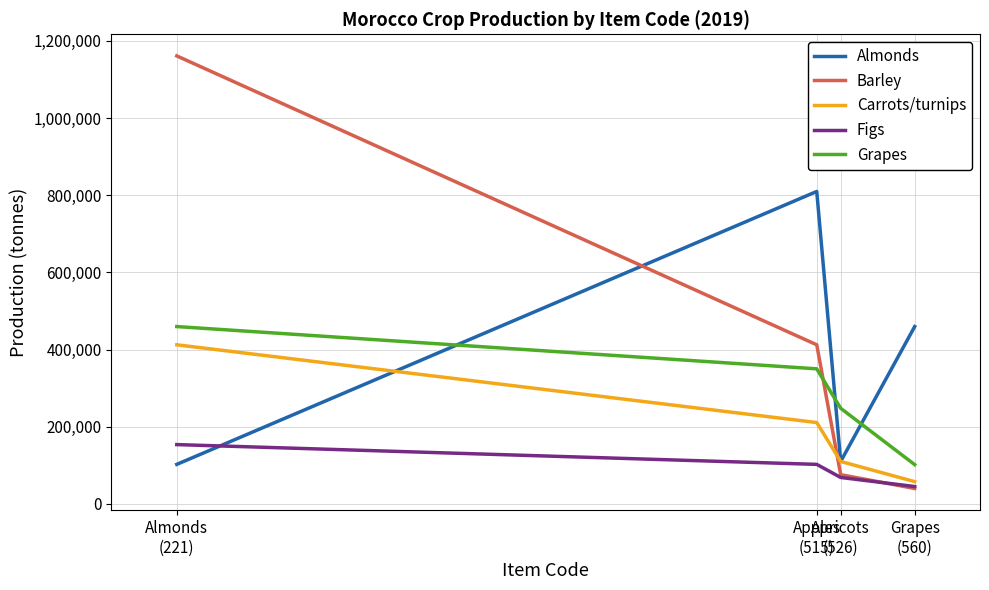

What is the greatest value displayed?

1161183